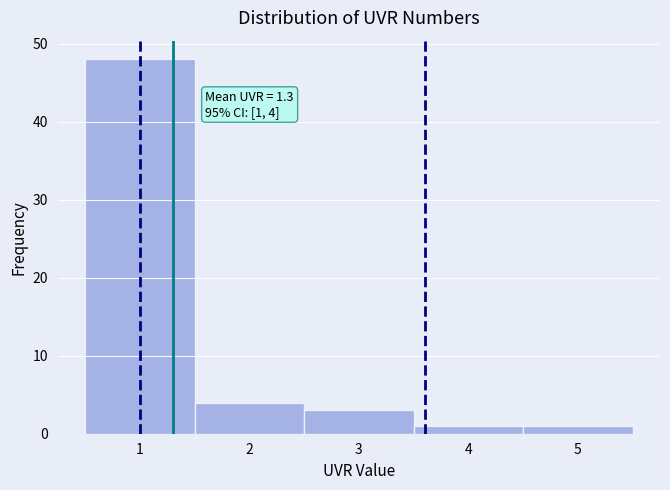

Which range on the x-axis has the tallest bar?

0.5 to 1.5